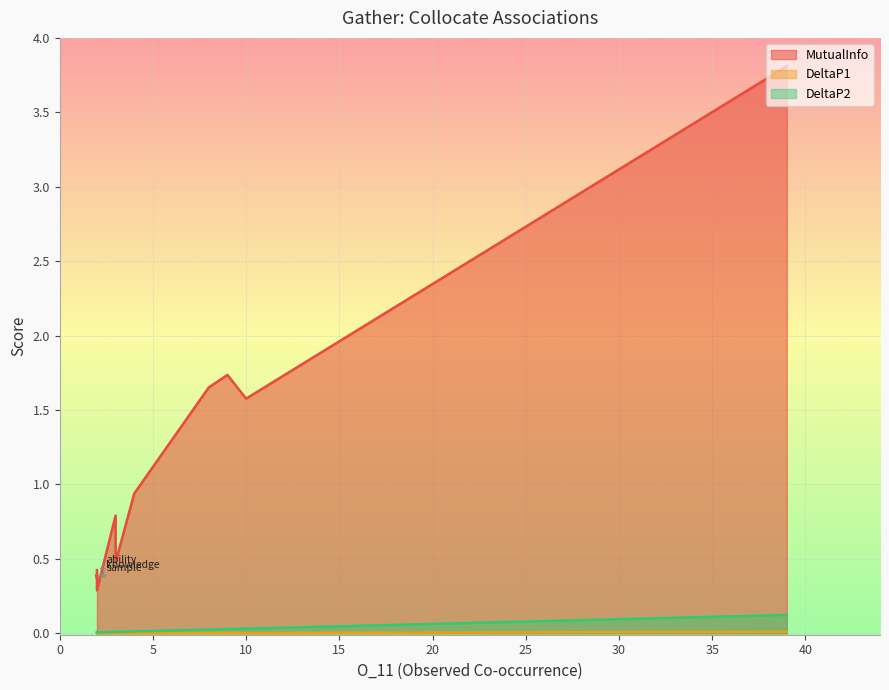

True or false: DeltaP2 and MutualInfo cross at least once.

False